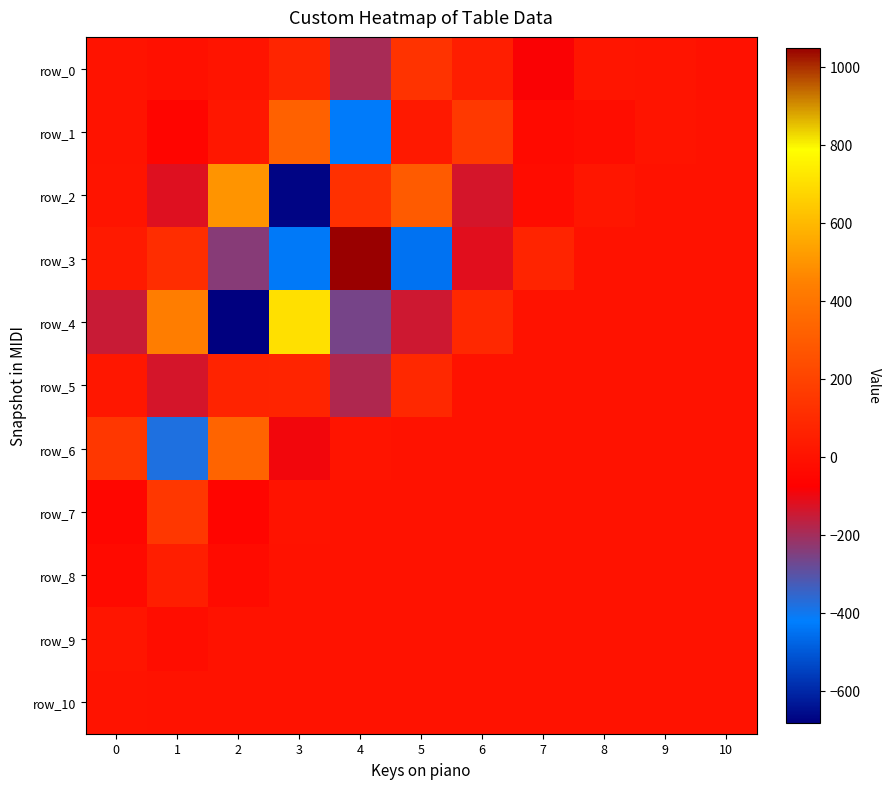

At how many categories does at least one series exceed 613?

2